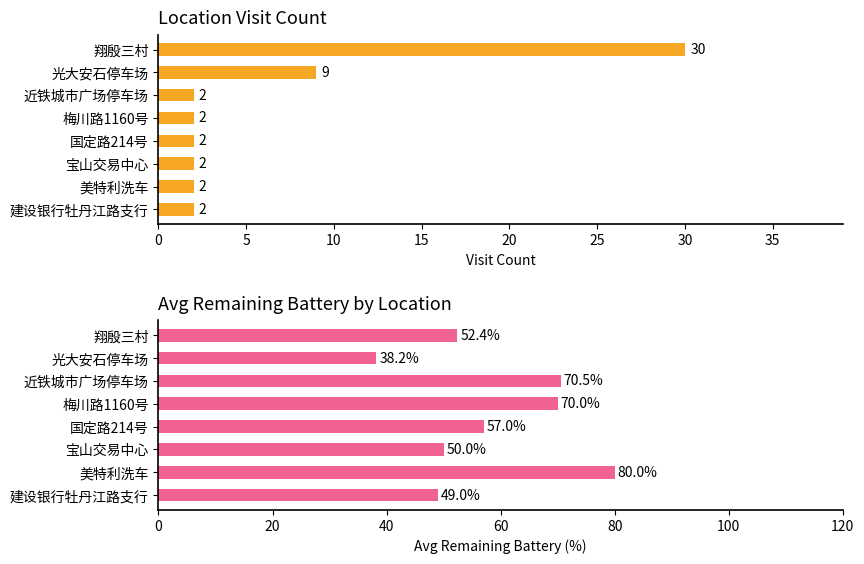

Reading left to right, list all the values displayed in this chart.

Visit Count: 0=30.0	5=9.0	10=2.0	15=2.0	20=2.0	25=2.0	30=2.0	35=2.0
Avg Remaining Battery (%): 0=52.4	5=38.2	10=70.5	15=70.0	20=57.0	25=50.0	30=80.0	35=49.0